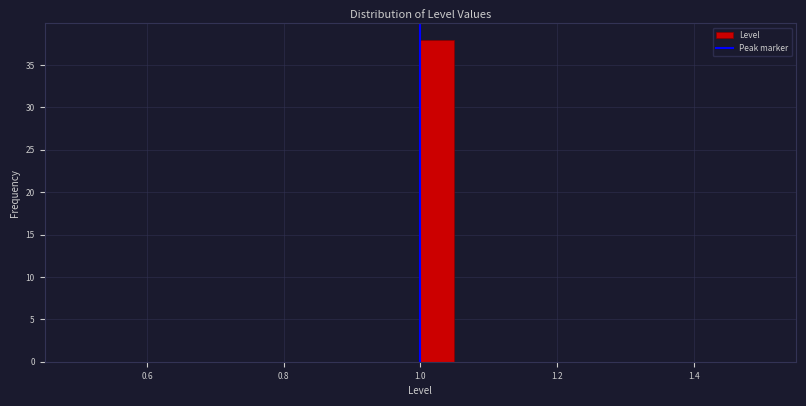

Read against the x-axis, roughly where is the centre of the tallest bar?

1.02